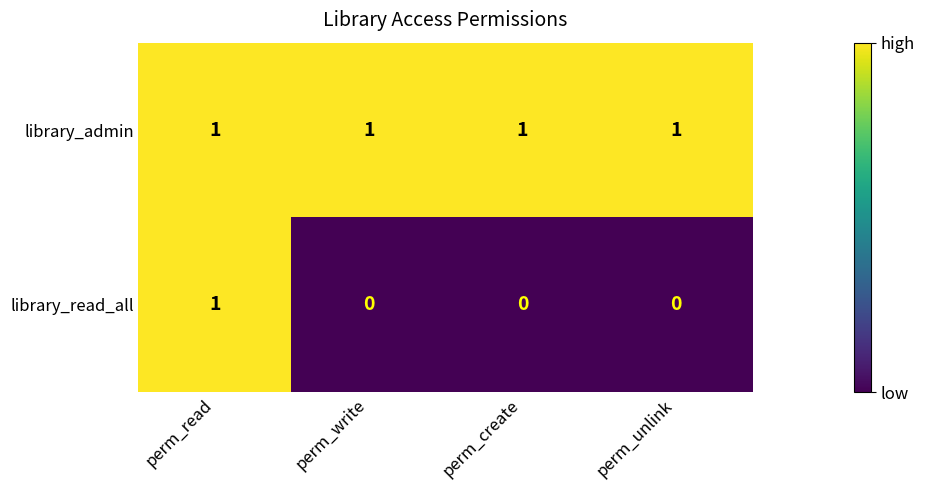

The library_read_all series shows 0 at perm_read. True or false?

False